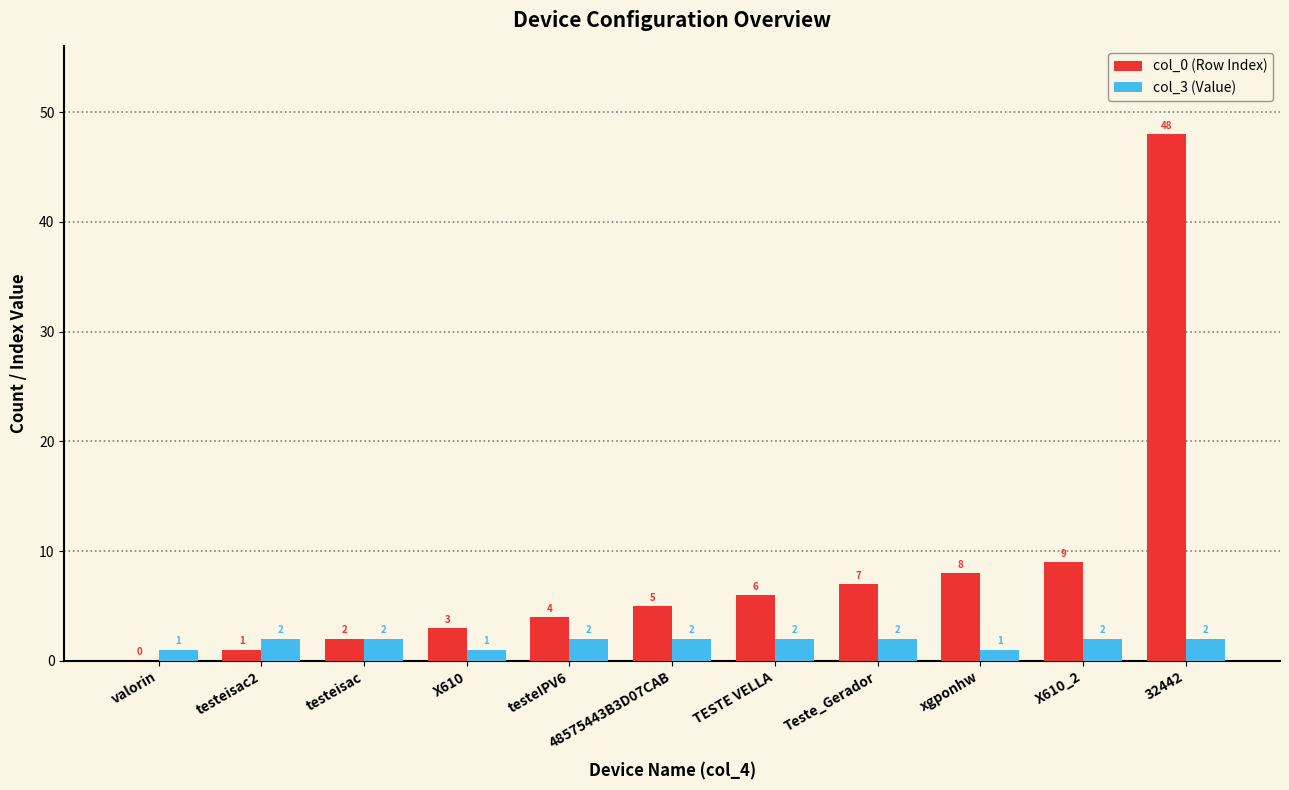

Reading left to right, list all the values displayed in this chart.

col_0 (Row Index): 0	1	2	3	4	5	6	7	8	9	48
col_3 (Value): 1	2	2	1	2	2	2	2	1	2	2